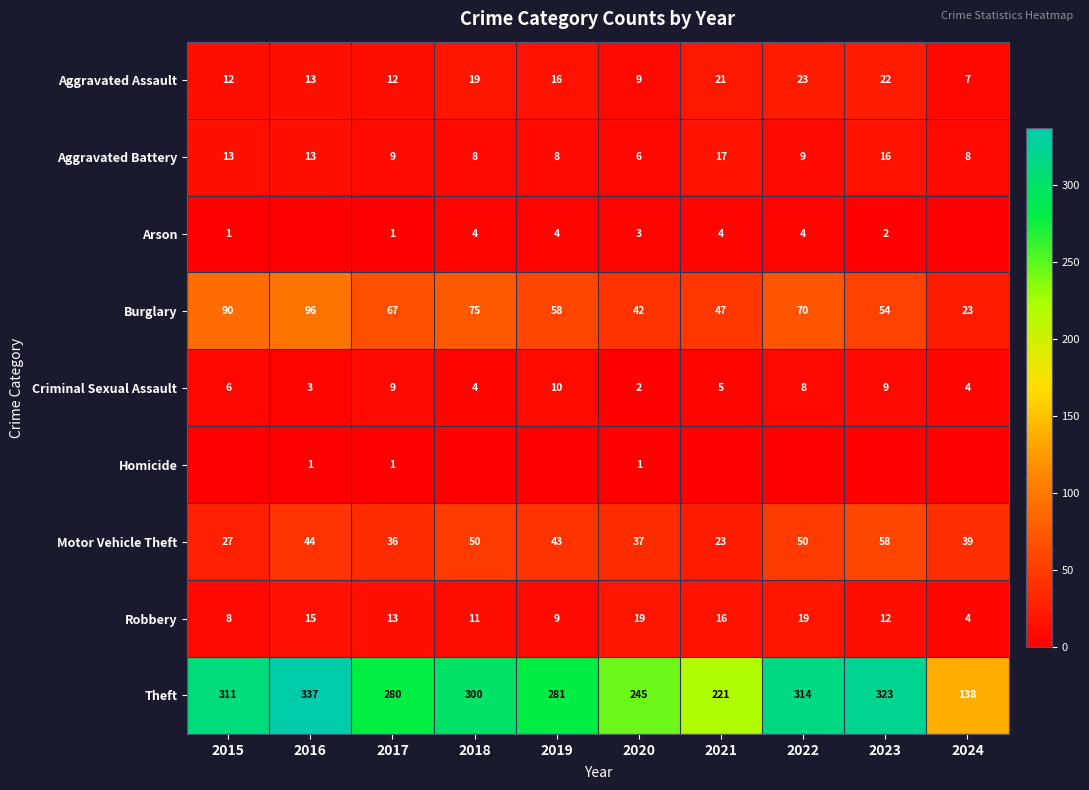

What is the sum of the Criminal Sexual Assault values at 2023 and 2018?

13